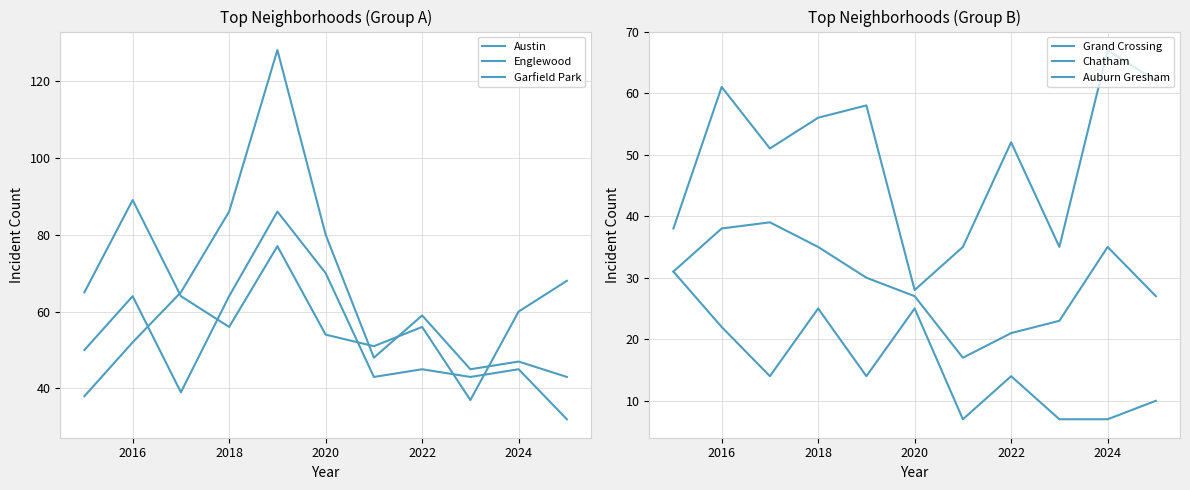

What is the lowest value of the Grand Crossing series?

28